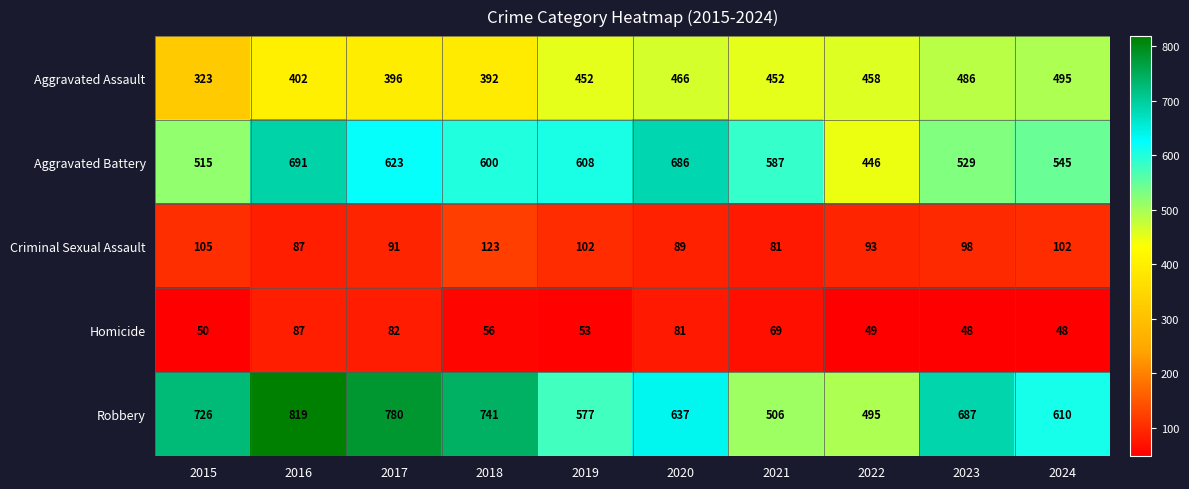

True or false: Aggravated Assault has a value of 392 at 2018.

True